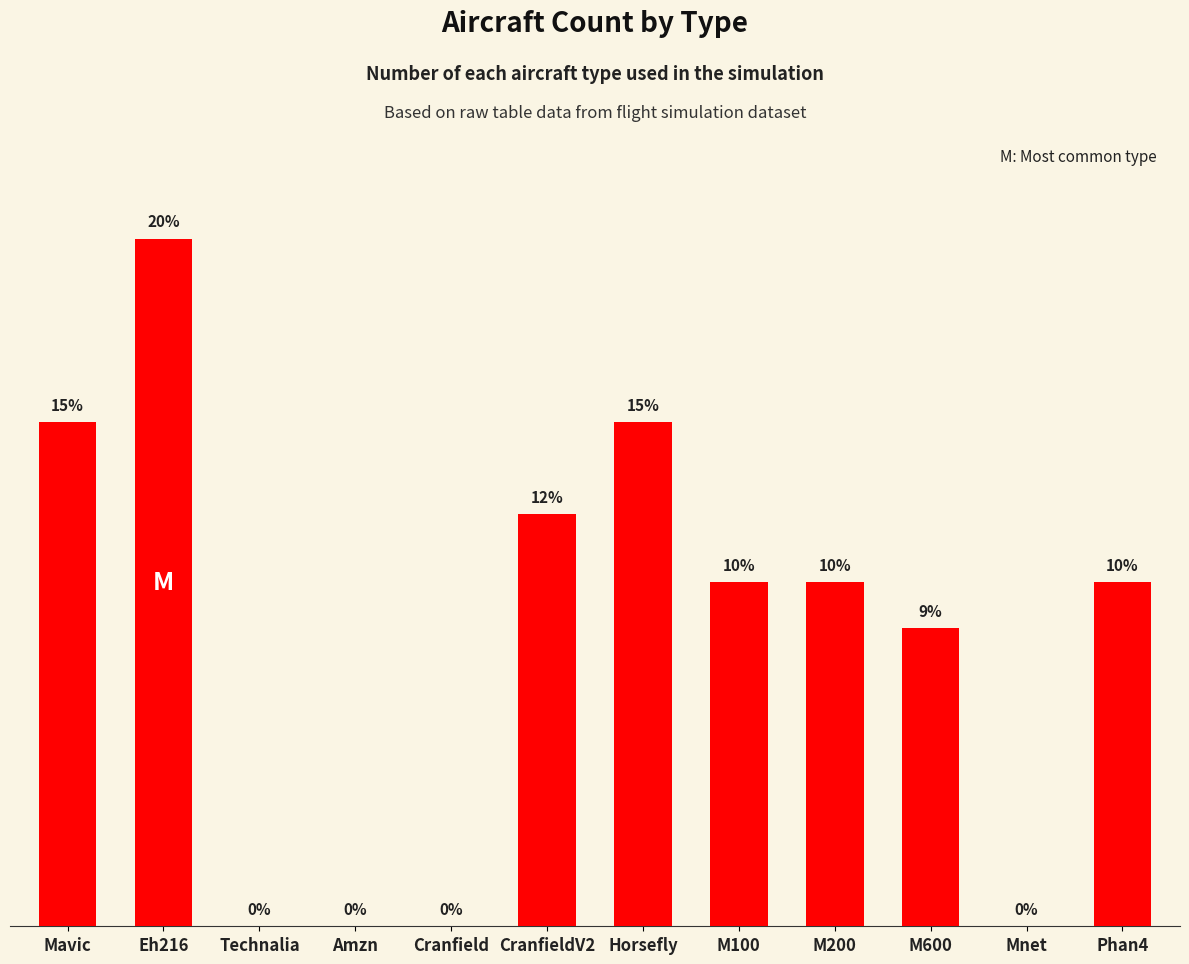

Which has a higher value, M200 or M600?

M200